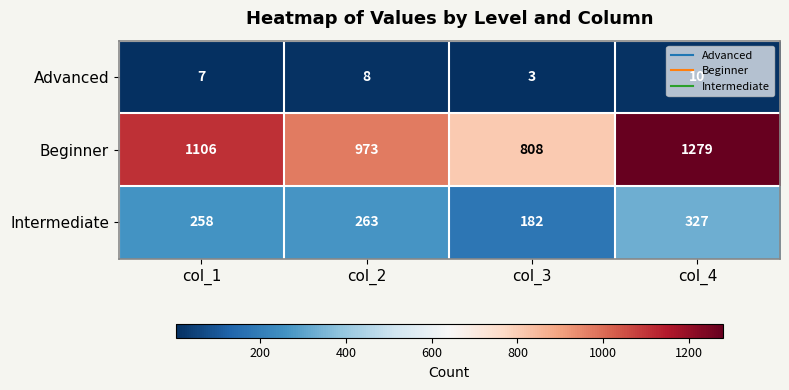

Count the number of categories in the chart.

4